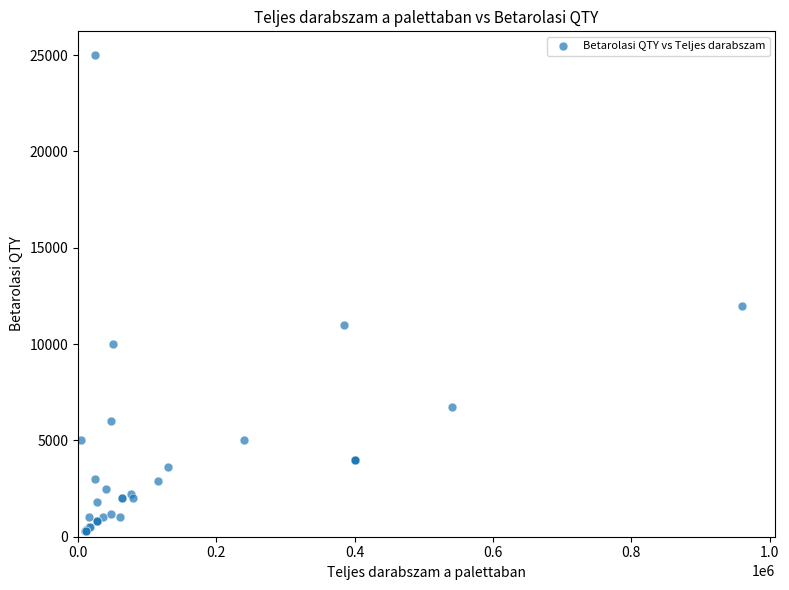

What Y value in the scatter plot is closest to 12650?

12000